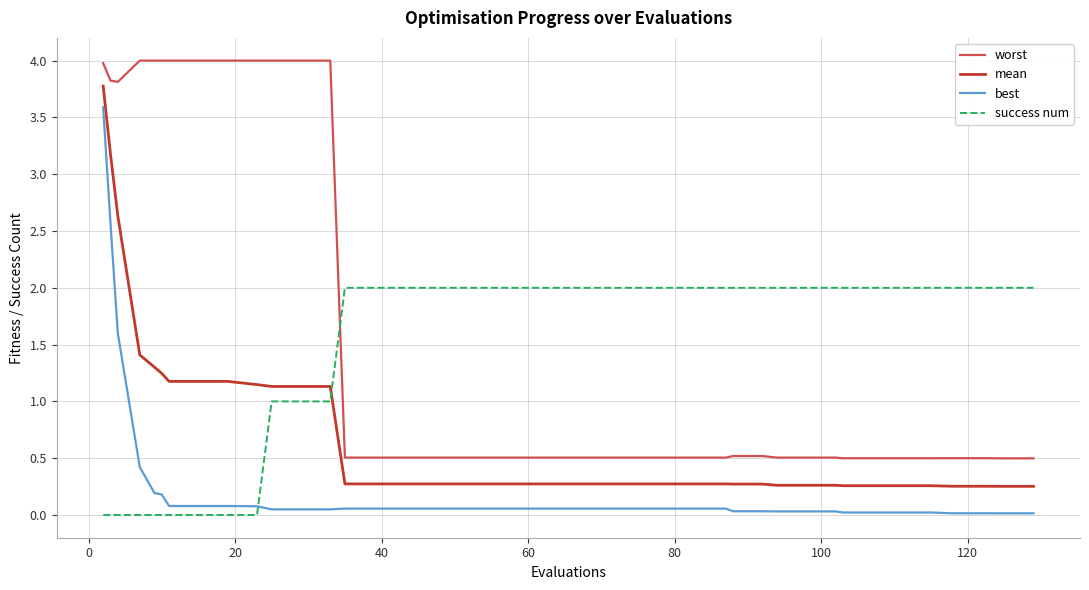

Rank the series by their maximum value, from highest to lowest.

worst, mean, best, success num